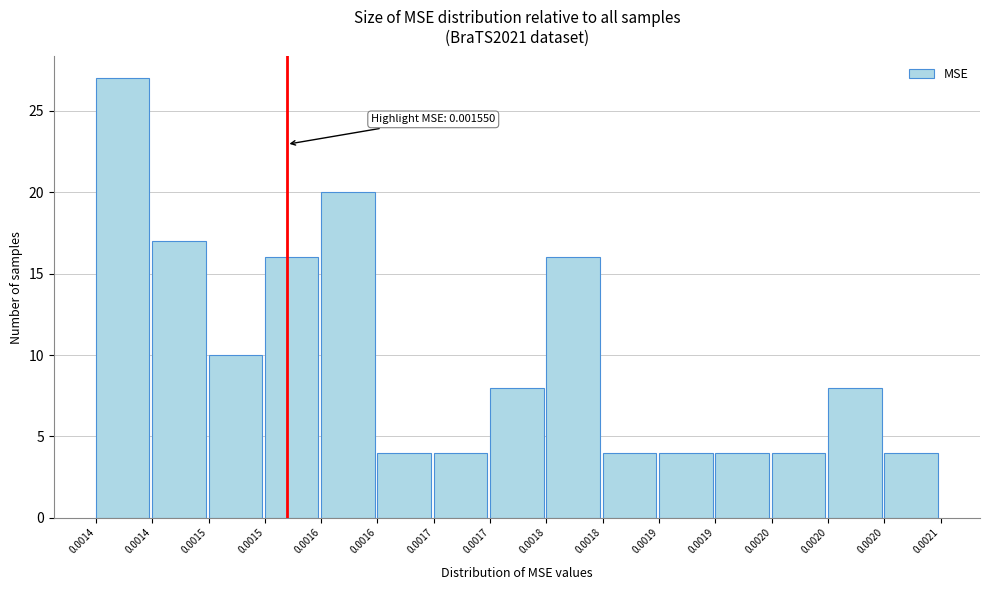

How many values are below 8?

7